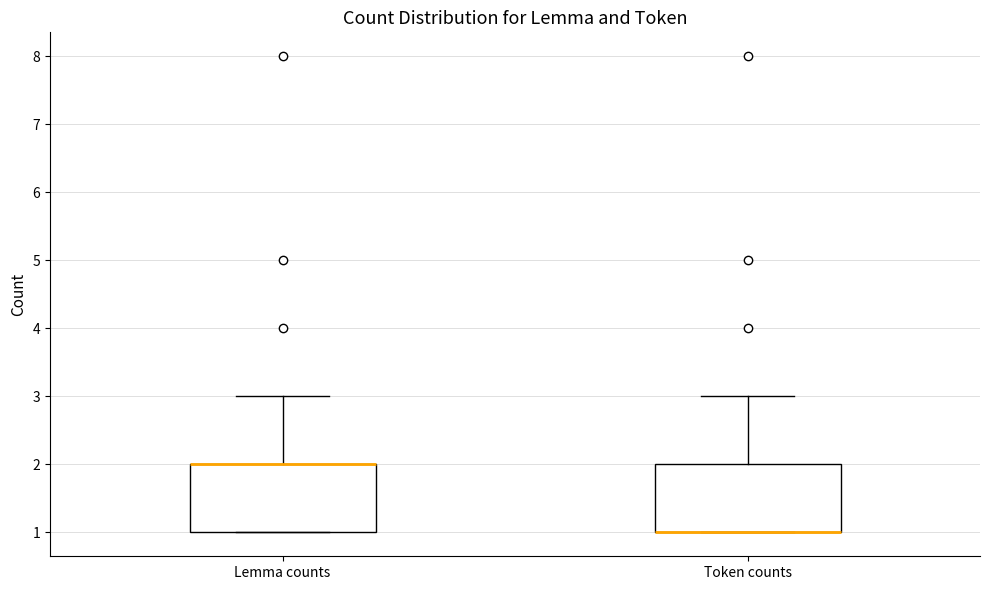

Where is the lower edge of the box for Token counts on the y-axis? The values are not printed on the chart, so give them approximately, as read against the axis.

1